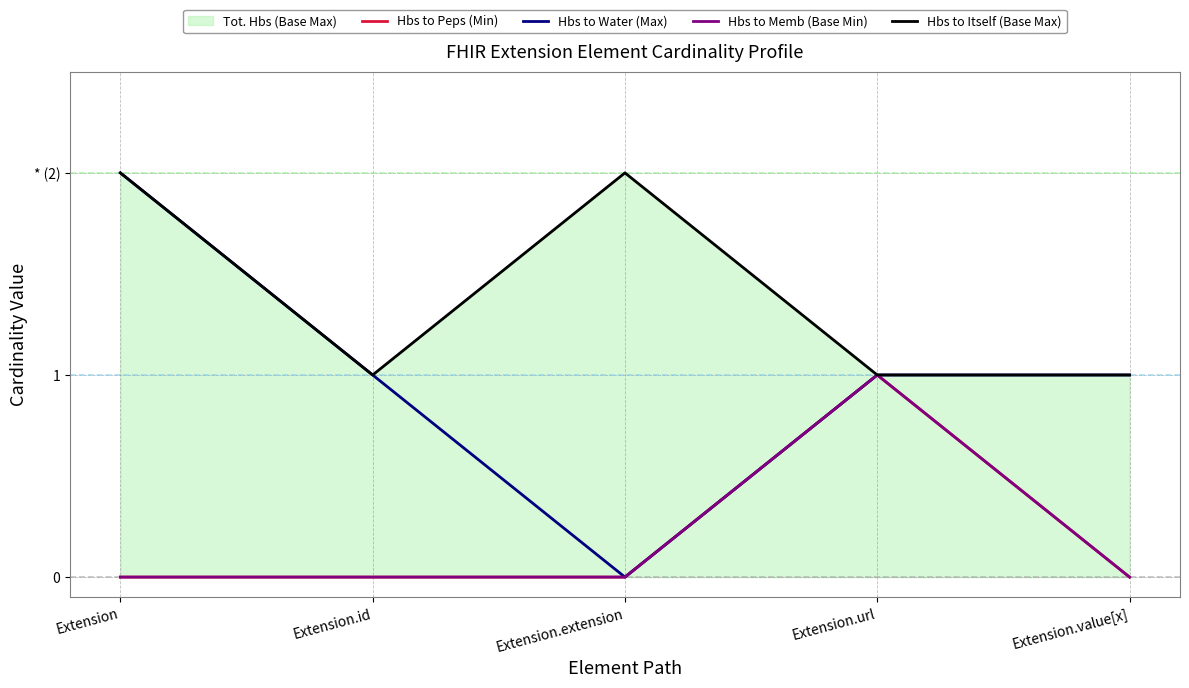

Rank the series at Extension.value[x] from lowest to highest value.

Hbs to Peps (Min), Hbs to Memb (Base Min), Hbs to Water (Max), Hbs to Itself (Base Max)